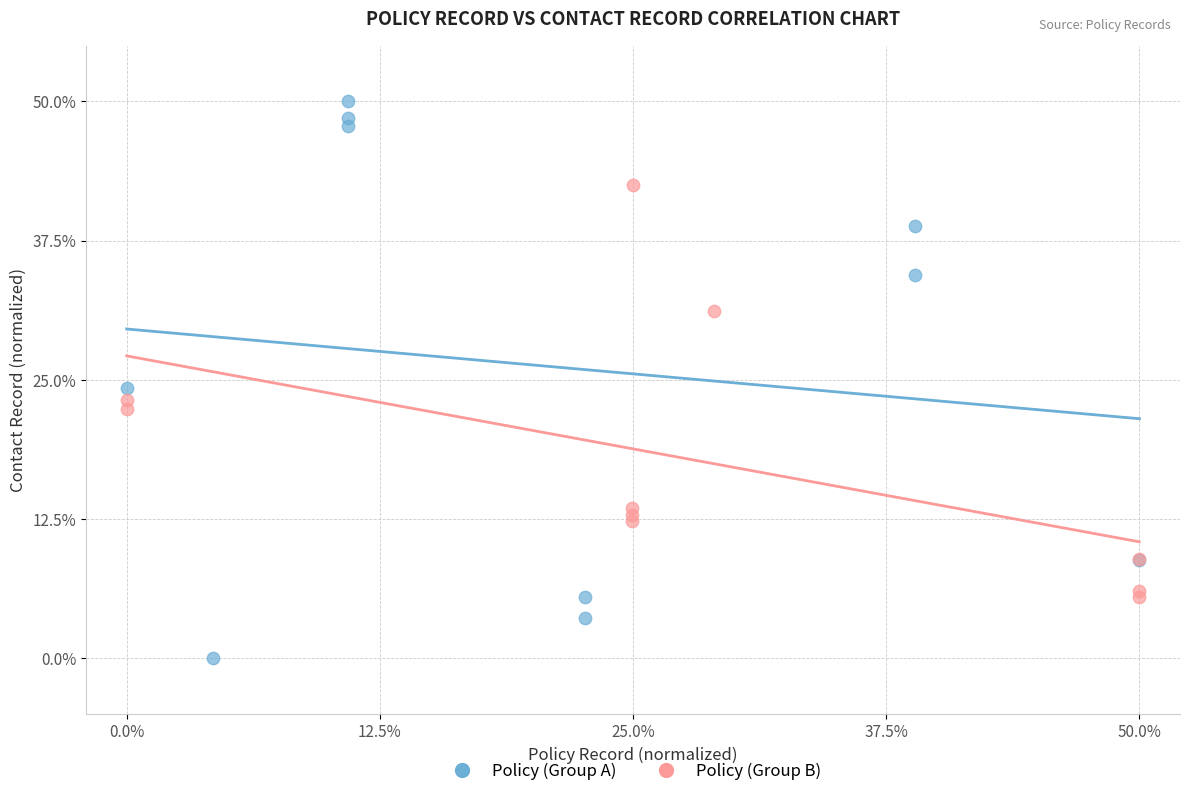

Which series reaches the maximum Y coordinate?

Policy (Group A)